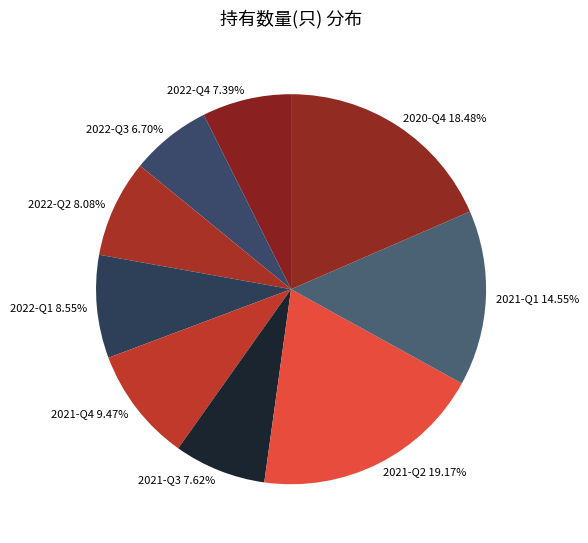

How many segments does this pie chart have?

9